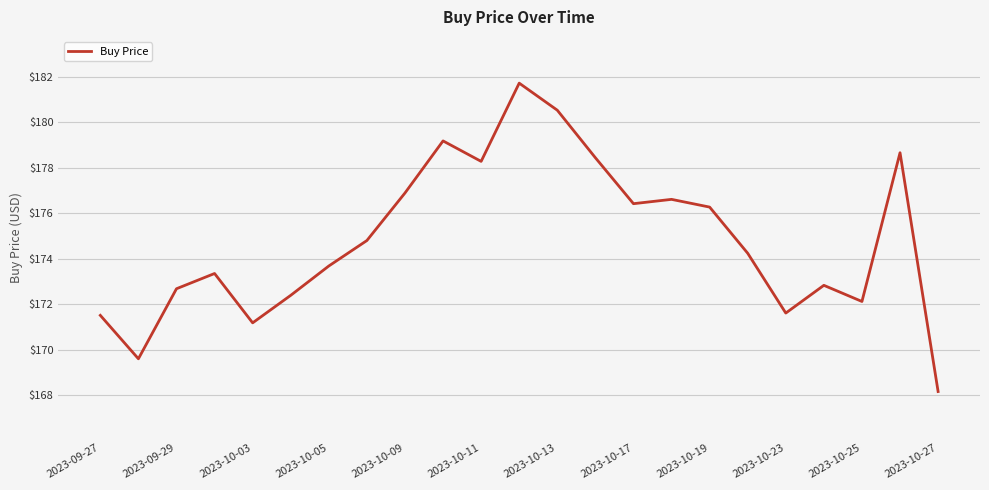

What is the difference between the maximum and second lowest values?

12.1